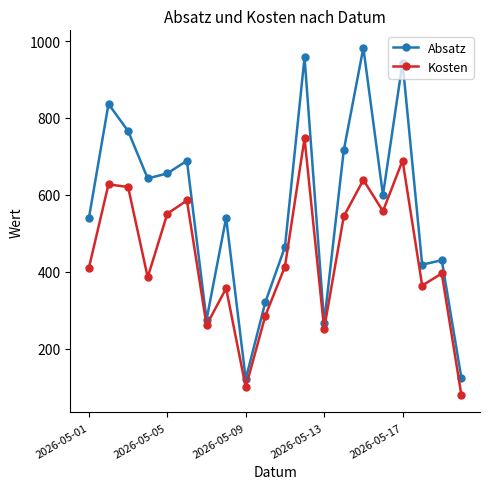

Which series has the widest spread of values?

Absatz